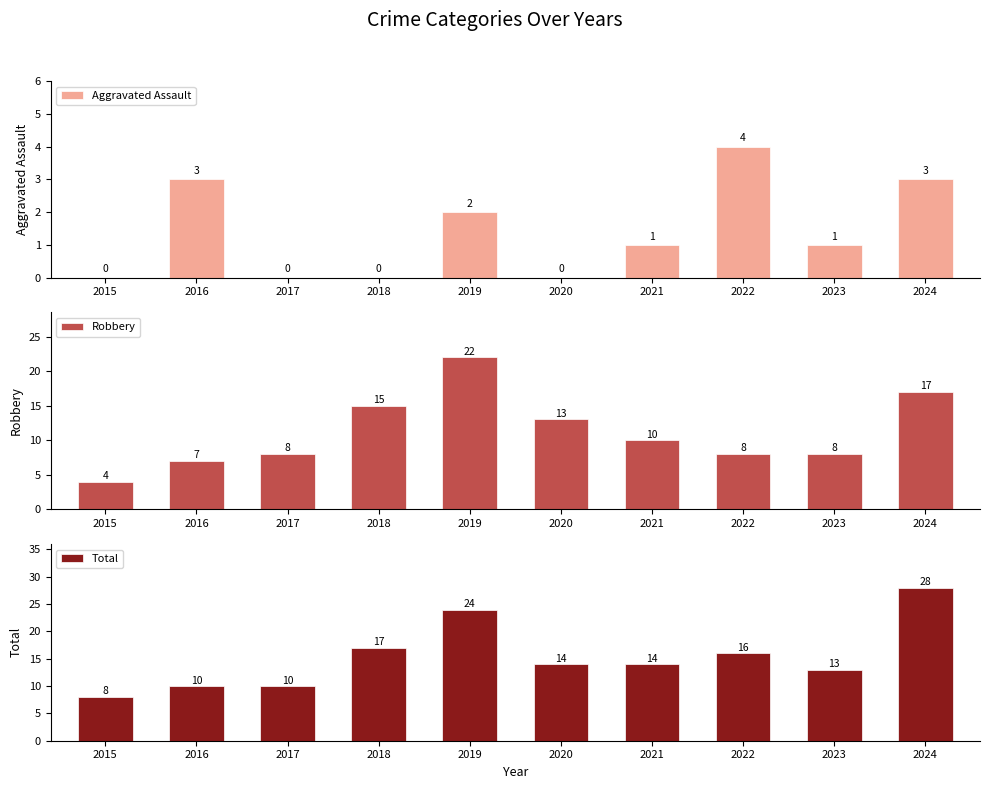

What is the difference between the highest and lowest values at 2021?

13